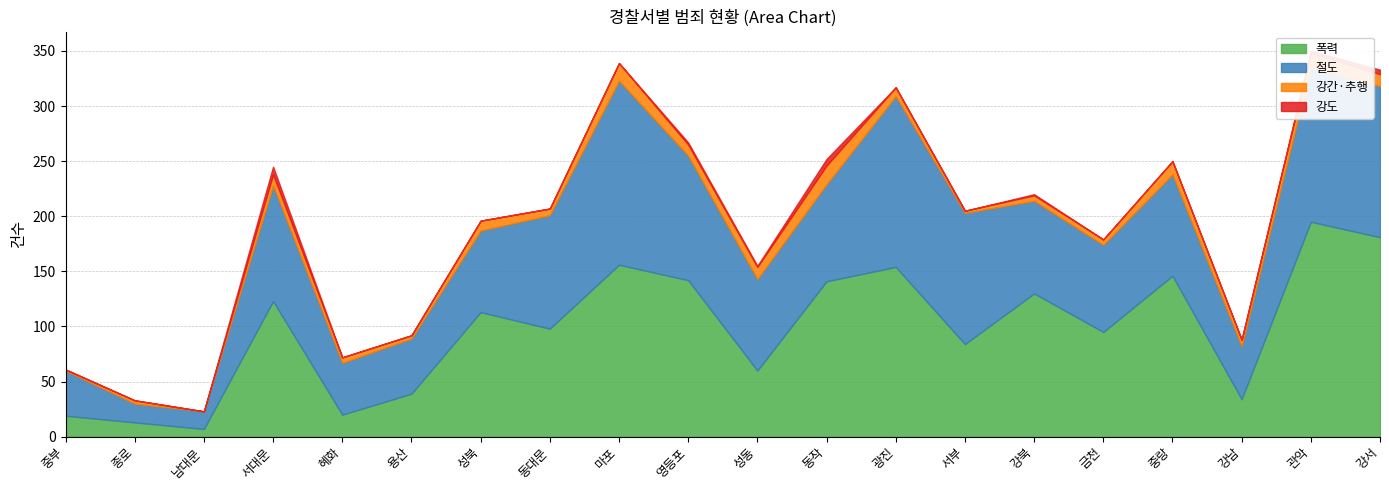

What is the average value of the 절도 series?

88